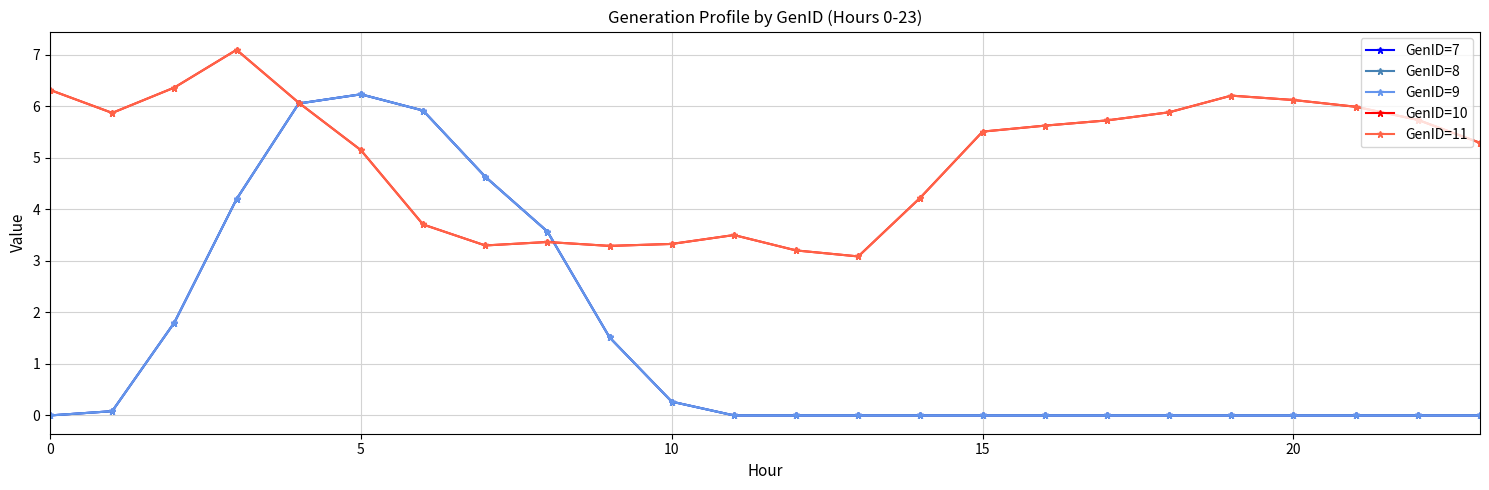

Is this an area chart (filled region under the line)?

No